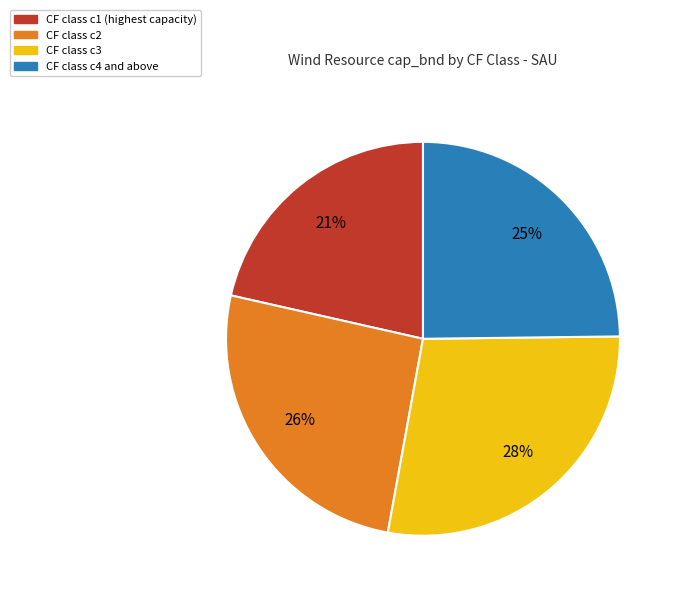

To the nearest percent, what is the difference between the largest and smallest slice percentages?

7%